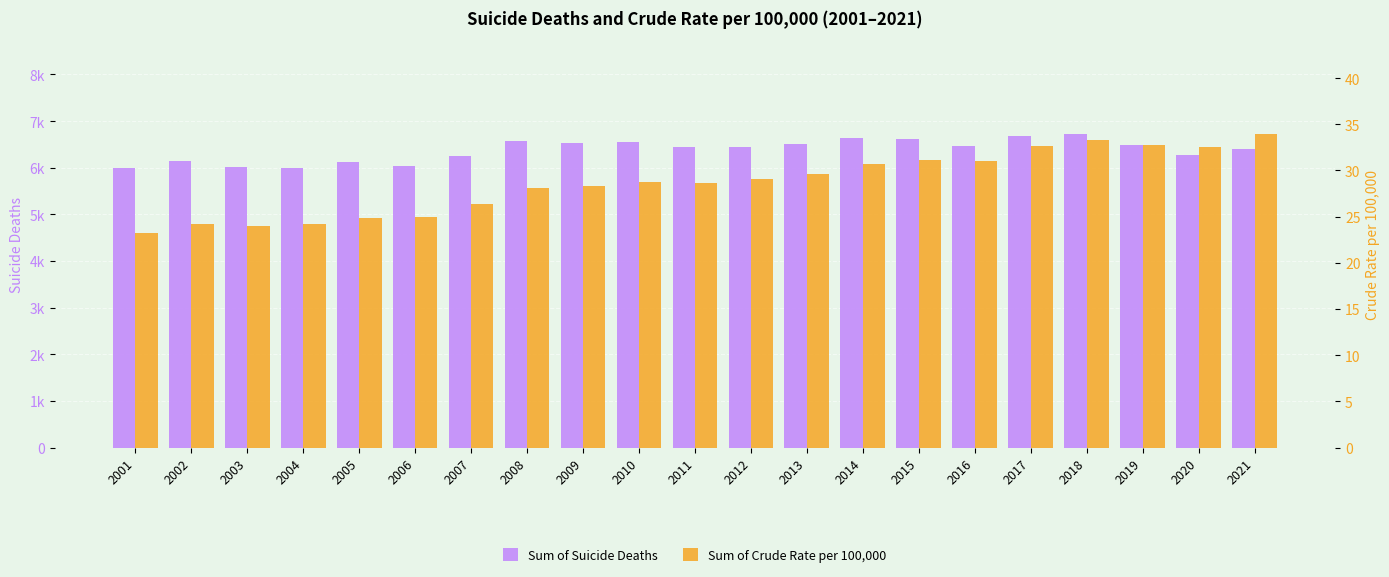

What is the difference between the highest and lowest values at 2015?

6584.8